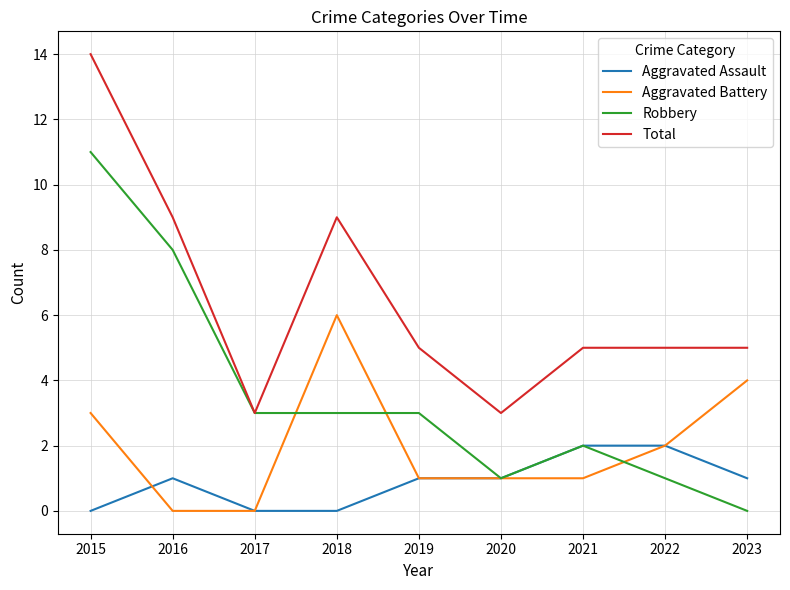

What is the sum of the Total values at 2015 and 2023?

19